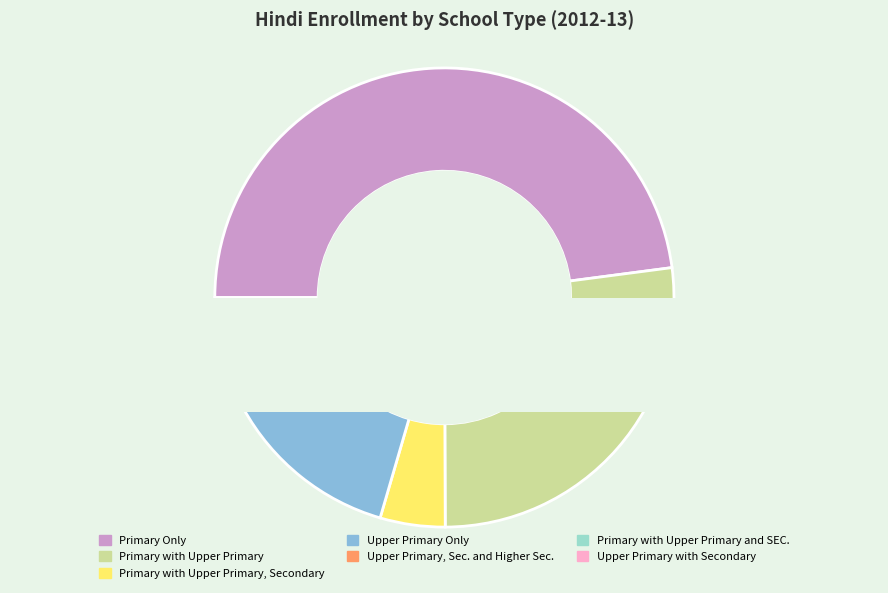

Which has a higher value, Primary with Upper Primary and SEC. or Primary Only?

Primary Only